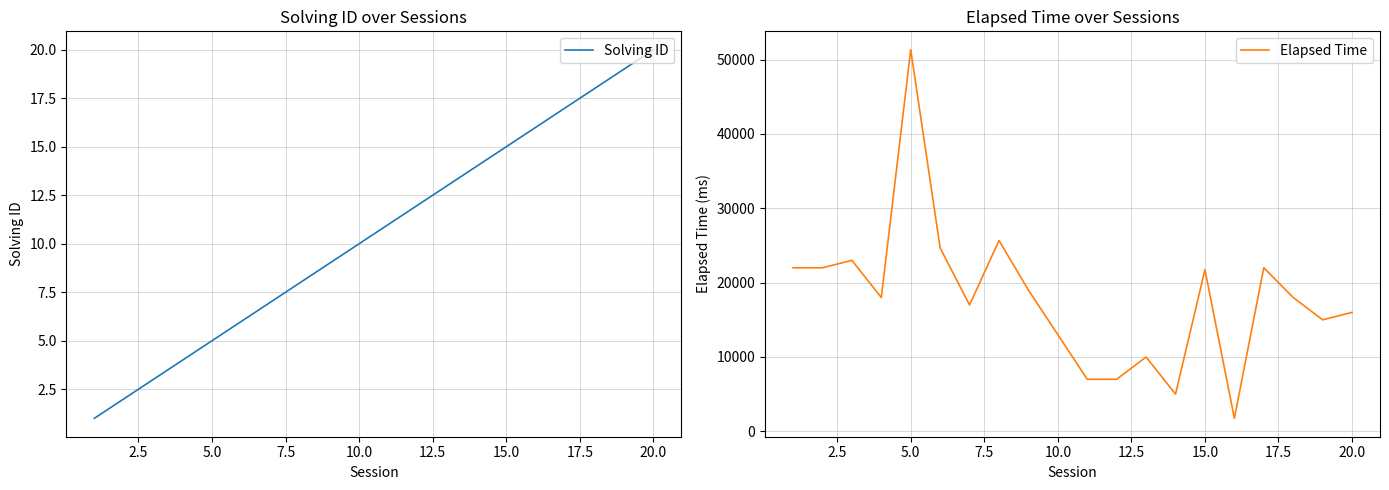

What is the average value of the Elapsed Time series?

17958